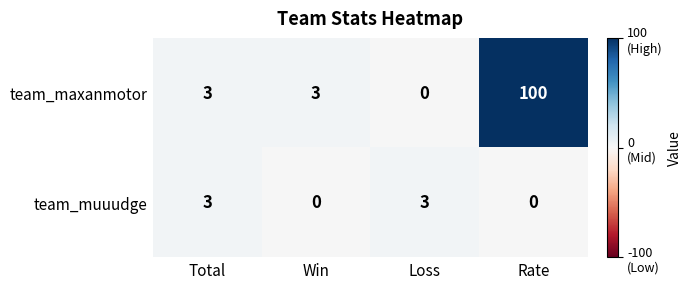

The team_muuudge series shows 3 at Loss. True or false?

True